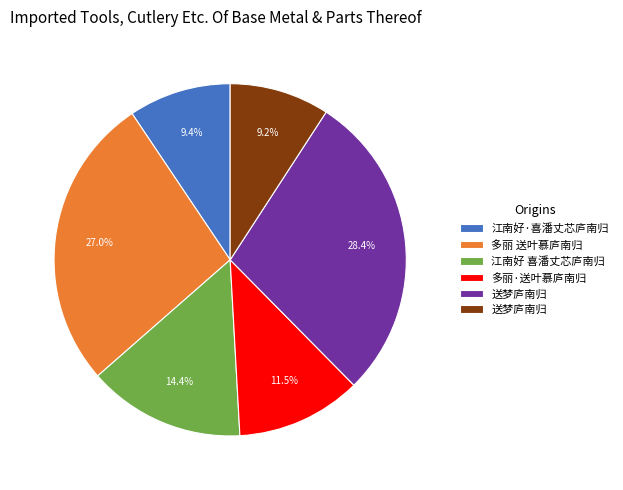

Is there a majority slice in this chart?

No